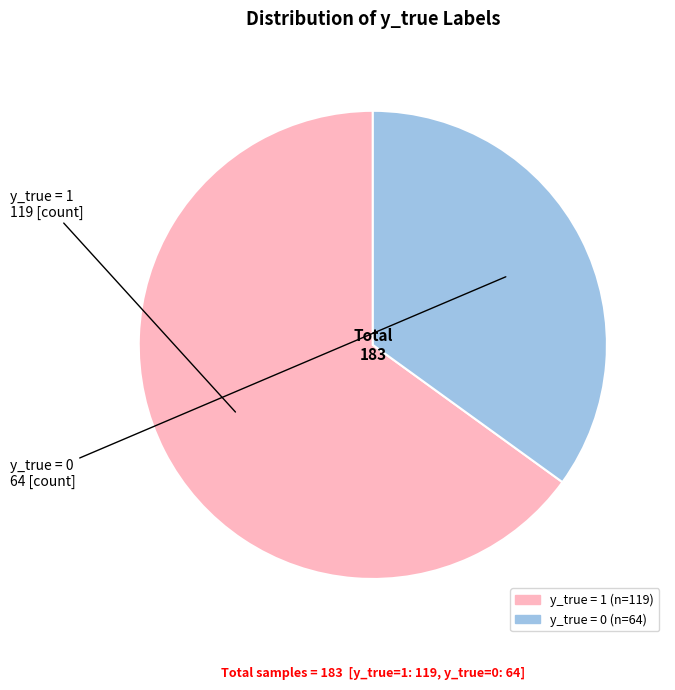

Which slice is the largest?

y_true = 1